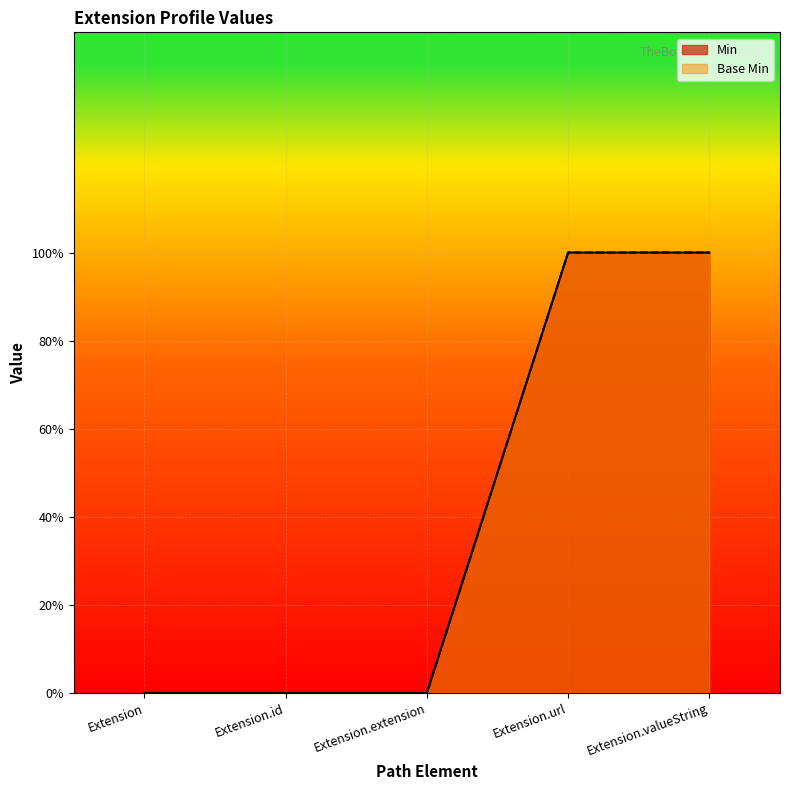

How many categories are shown in the chart?

5